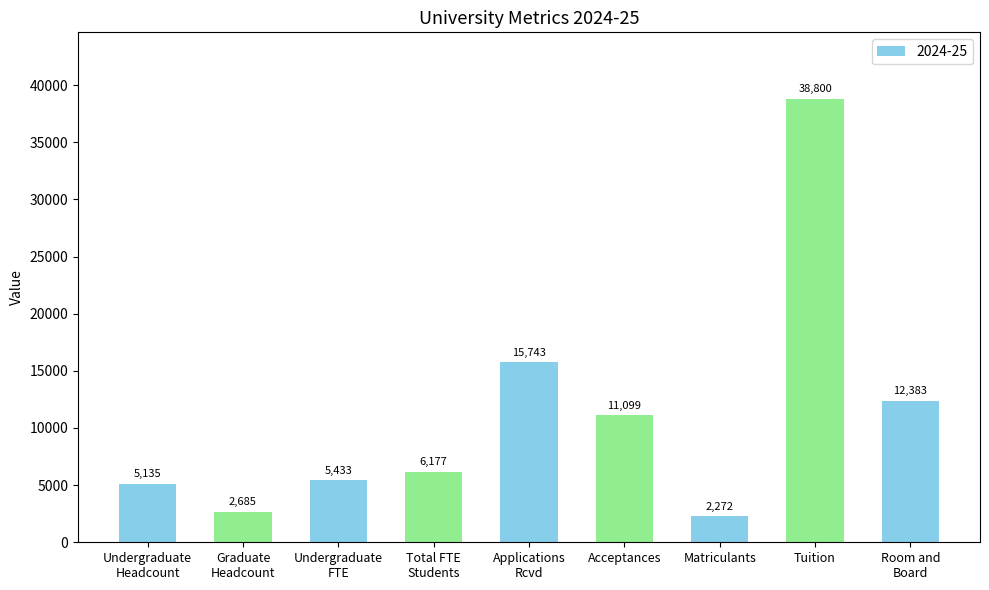

What is the change in value from Graduate
Headcount to Matriculants?

-413